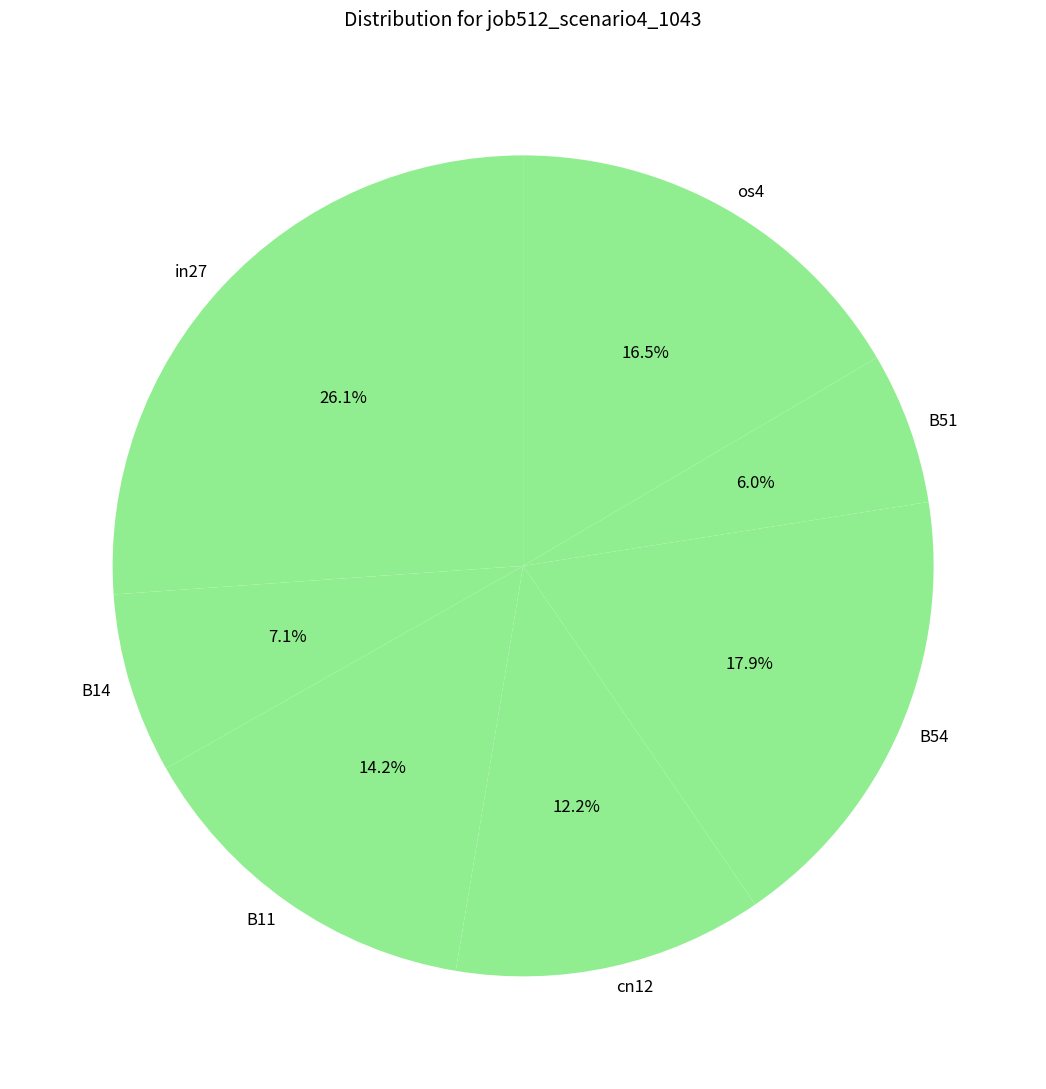

Is there any slice that represents more than half of the pie?

No